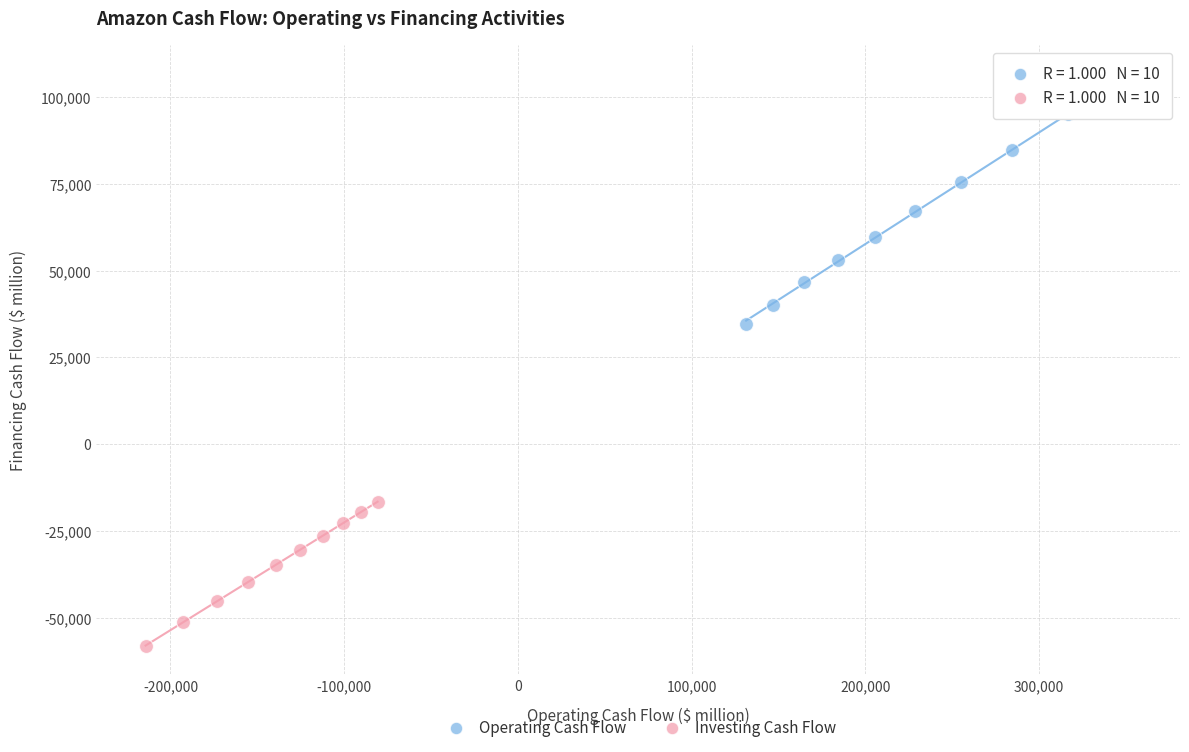

Which series contains the lowest Y value?

Investing Cash Flow